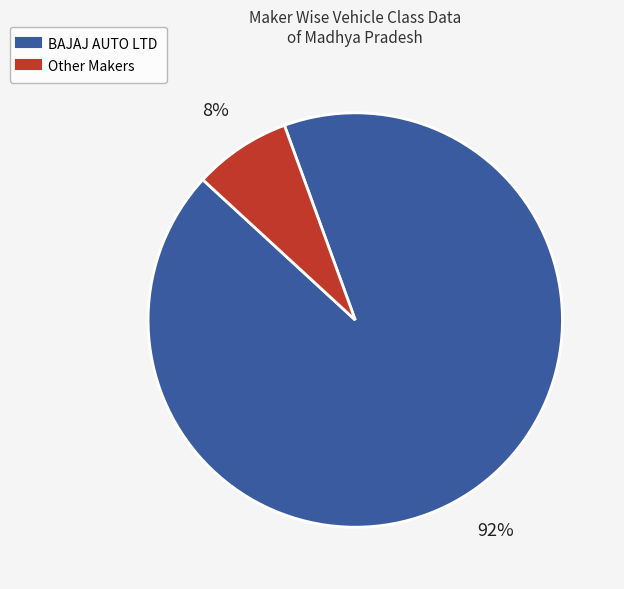

To the nearest percent, what is the average slice percentage?

50%